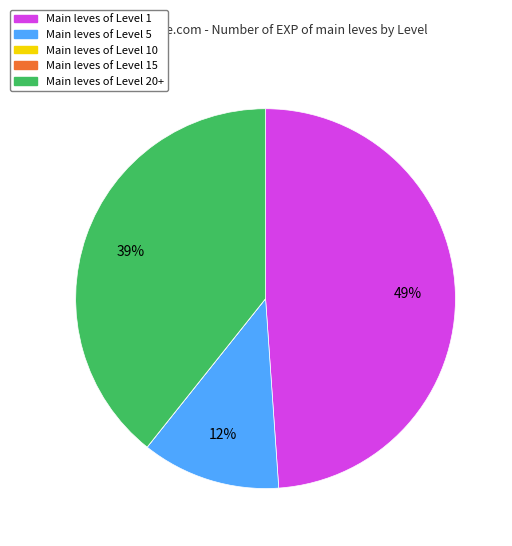

Is there any slice that represents more than half of the pie?

No